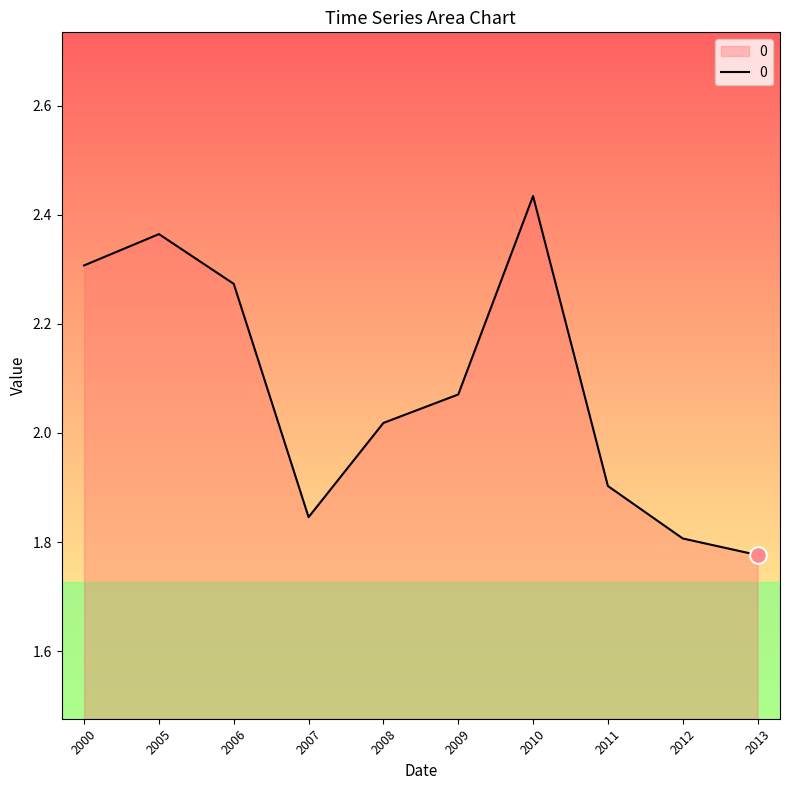

Which label corresponds to the largest value in the chart?

2010